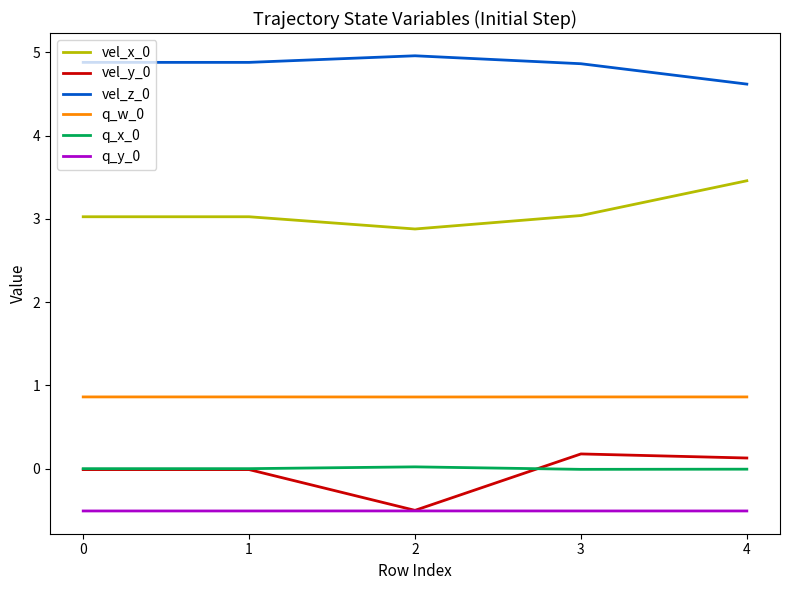

What is the minimum value shown in the chart?

-0.5